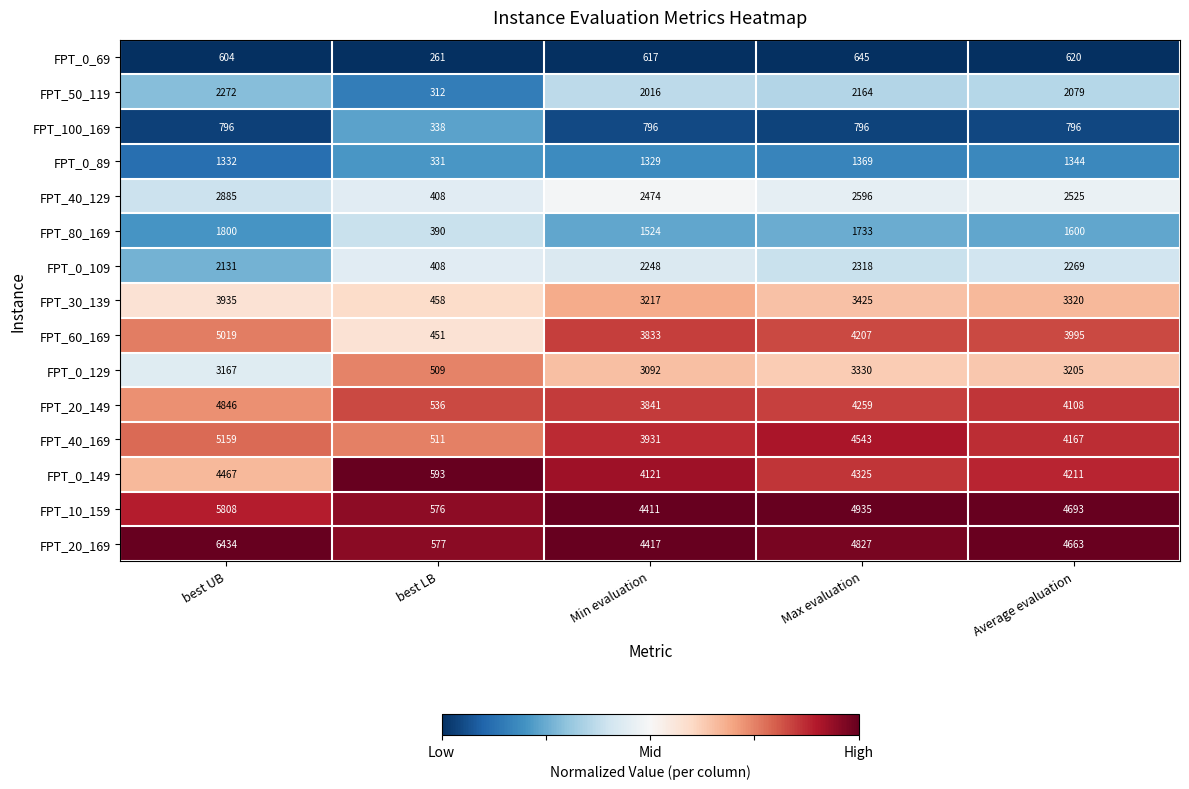

How many data points does each series have?

5